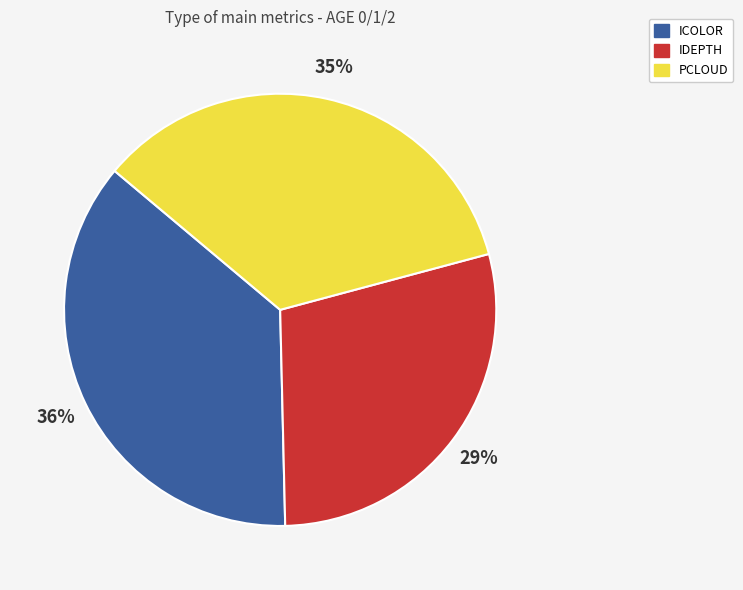

Between IDEPTH and ICOLOR, which is larger?

ICOLOR